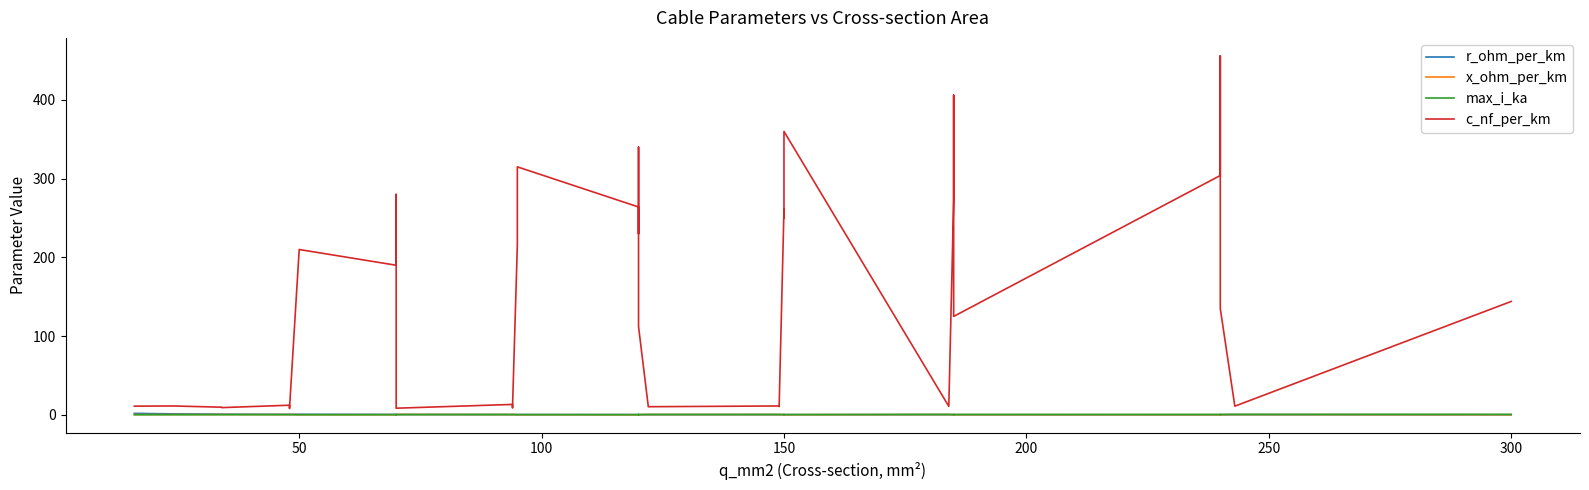

How many values in the c_nf_per_km series exceed 13?

20